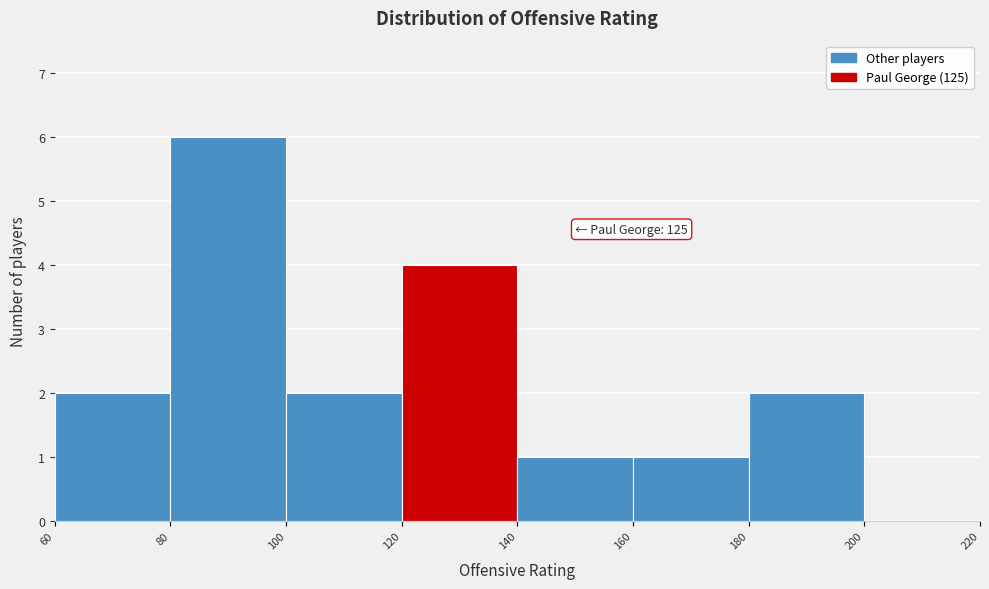

Over which range of the x-axis is the bar tallest?

80 to 100